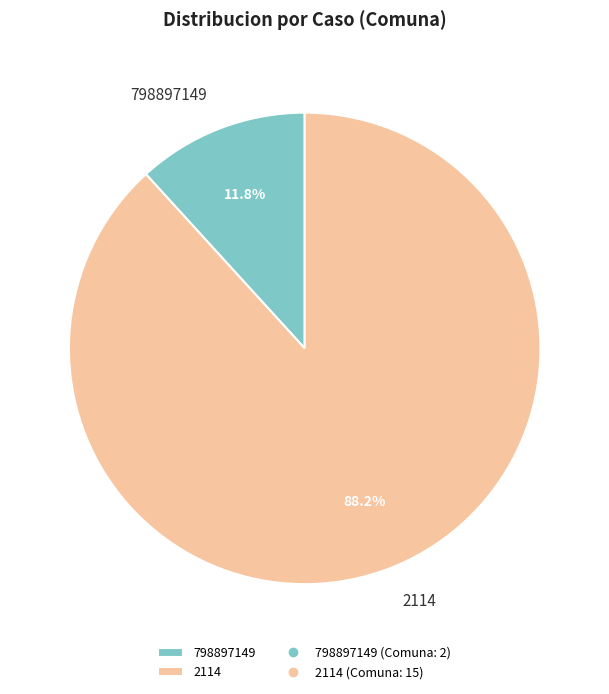

The 2114 slice represents 75% of the pie. True or false?

False